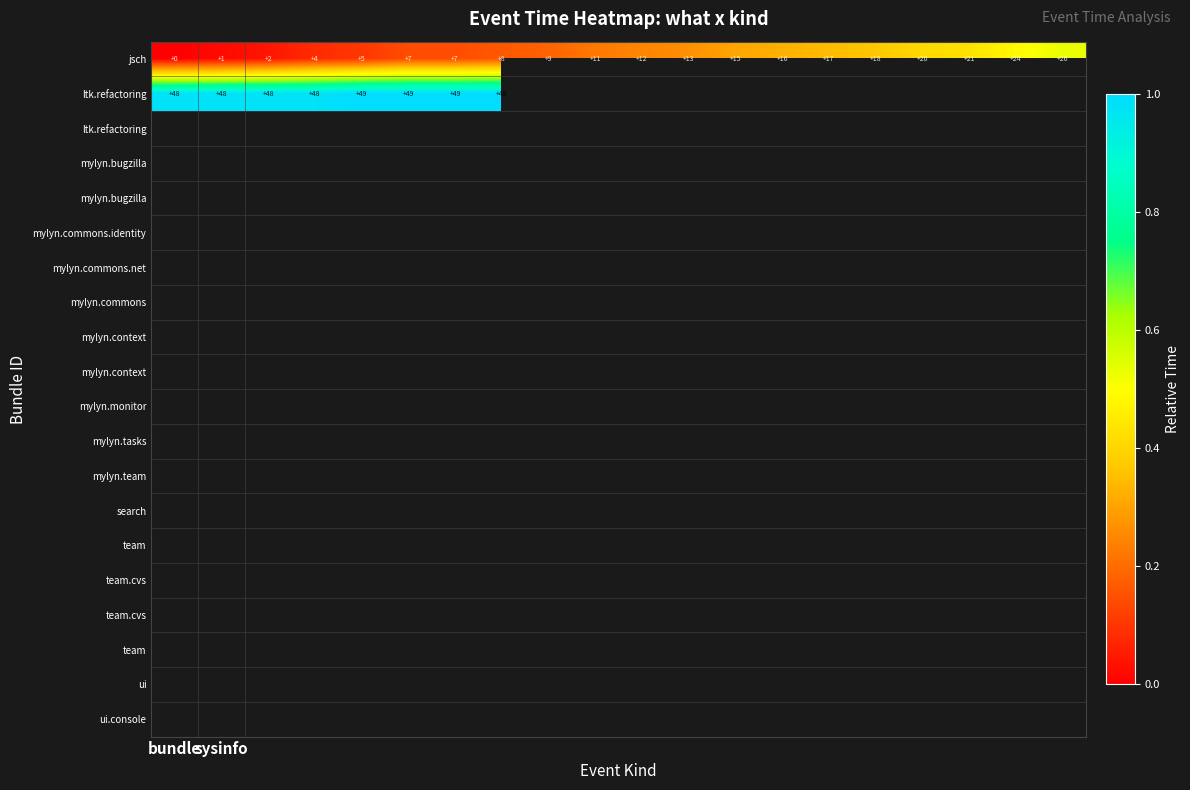

What is the average value of the jsch series?

12